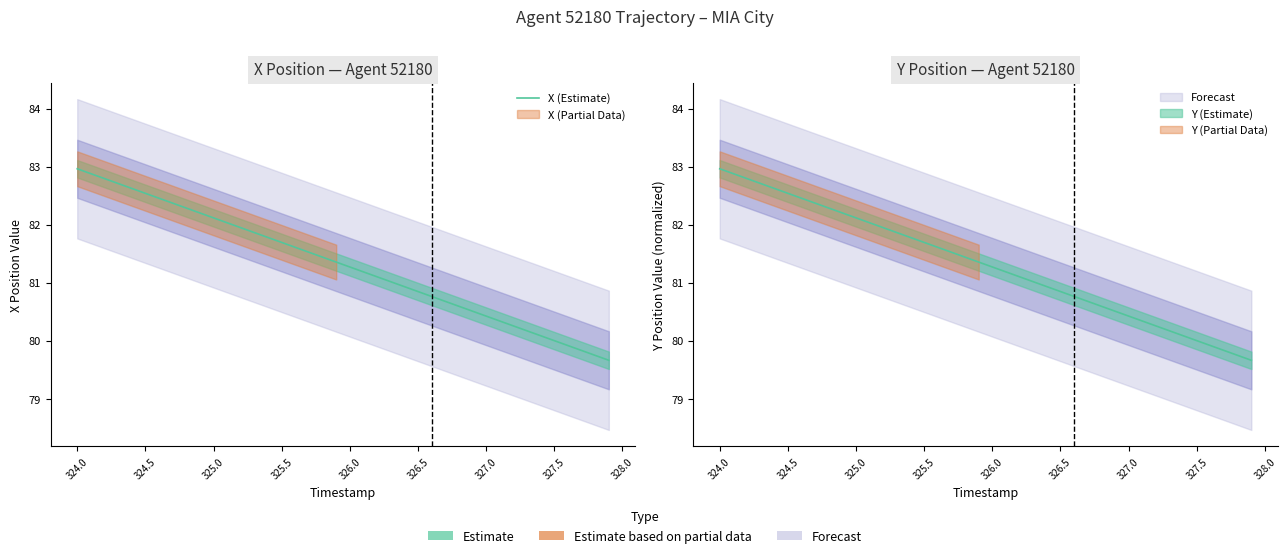

What is the greatest value displayed?

83.0